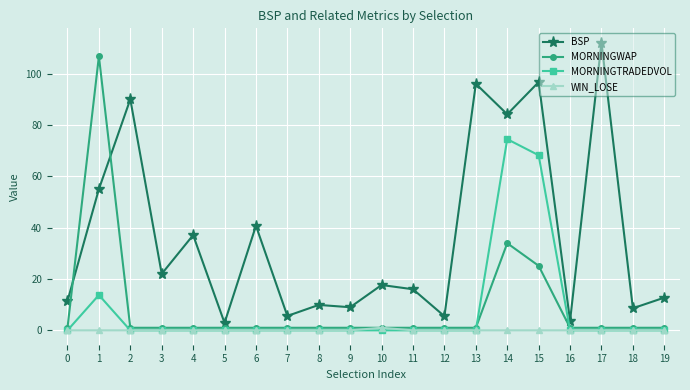

At which category does MORNINGTRADEDVOL reach its first local peak?

1